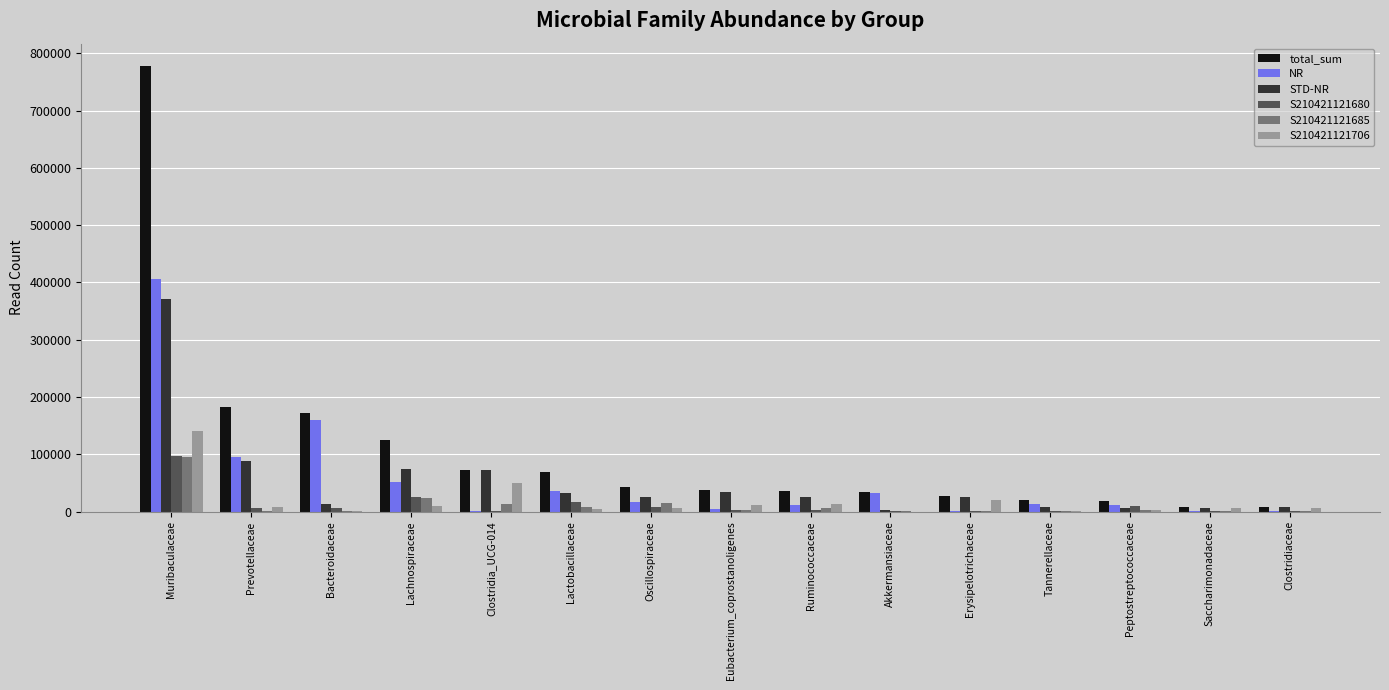

What is the greatest value displayed?

777818